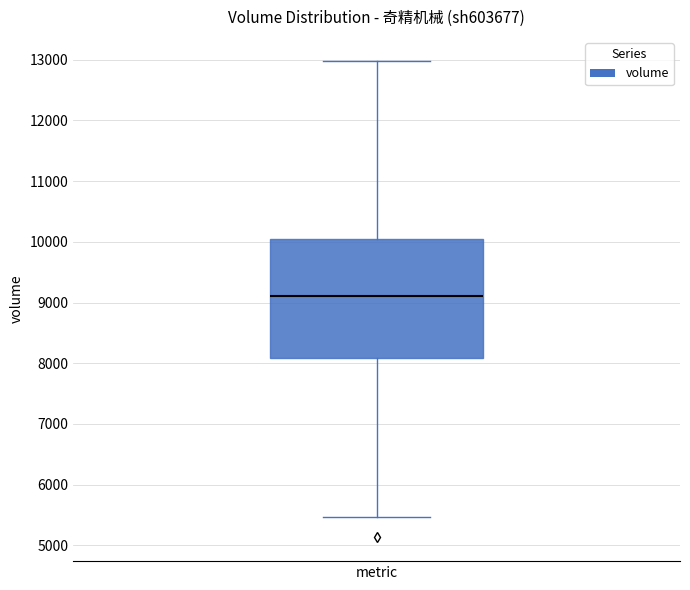

Where is the upper edge of the box for metric on the y-axis? The values are not printed on the chart, so give them approximately, as read against the axis.

10000